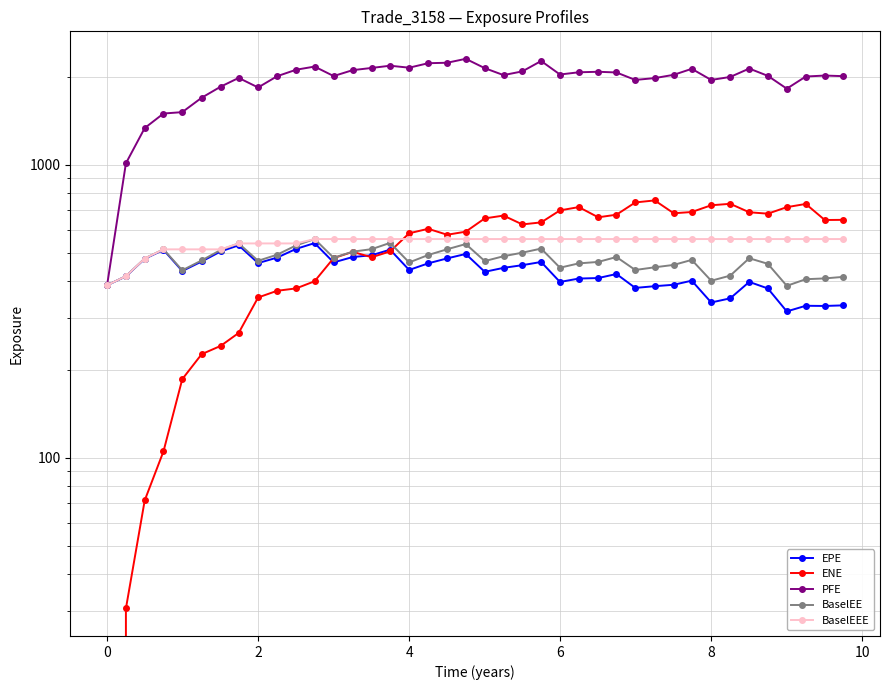

What is the difference between the maximum and minimum values in the PFE series?

1912.1